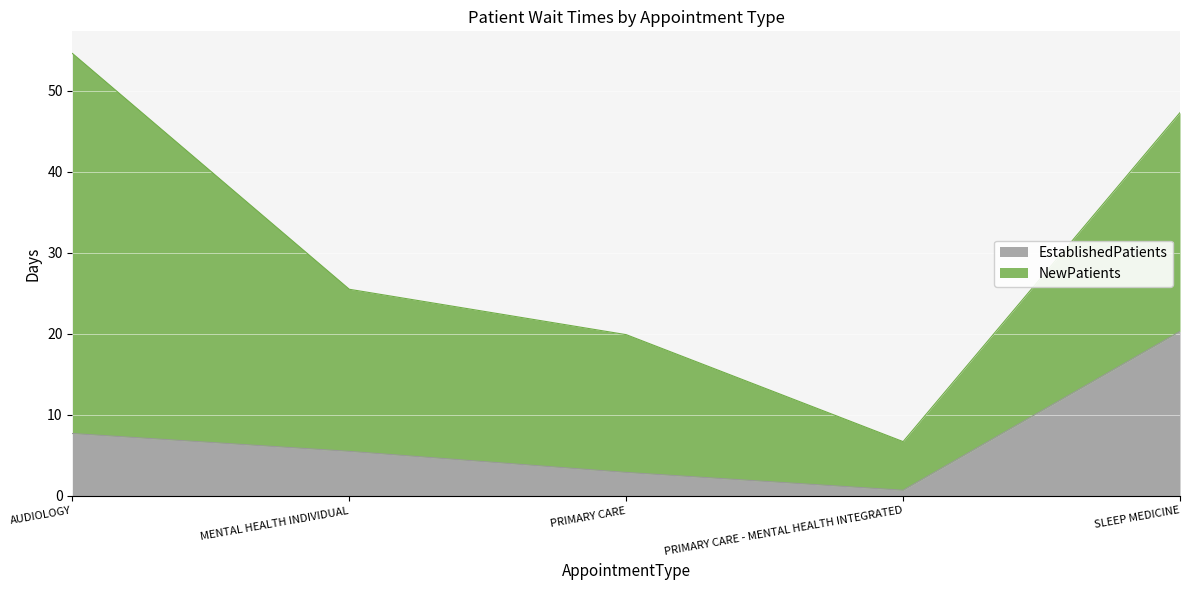

At which label is the value closest to 10?

AUDIOLOGY